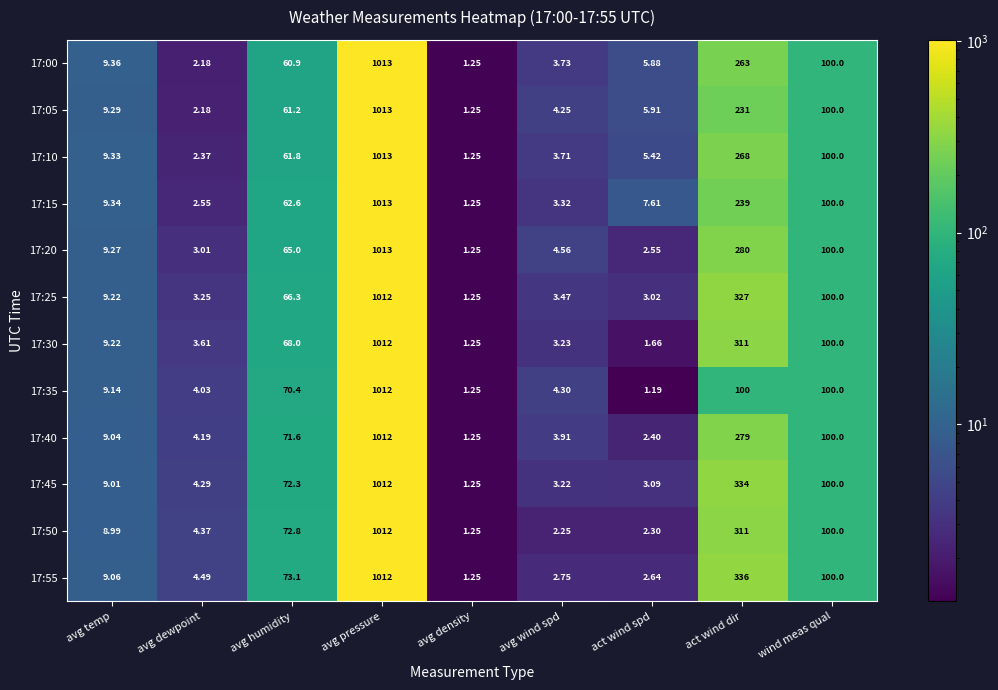

At which category does the chart reach its minimum across all series?

act wind spd